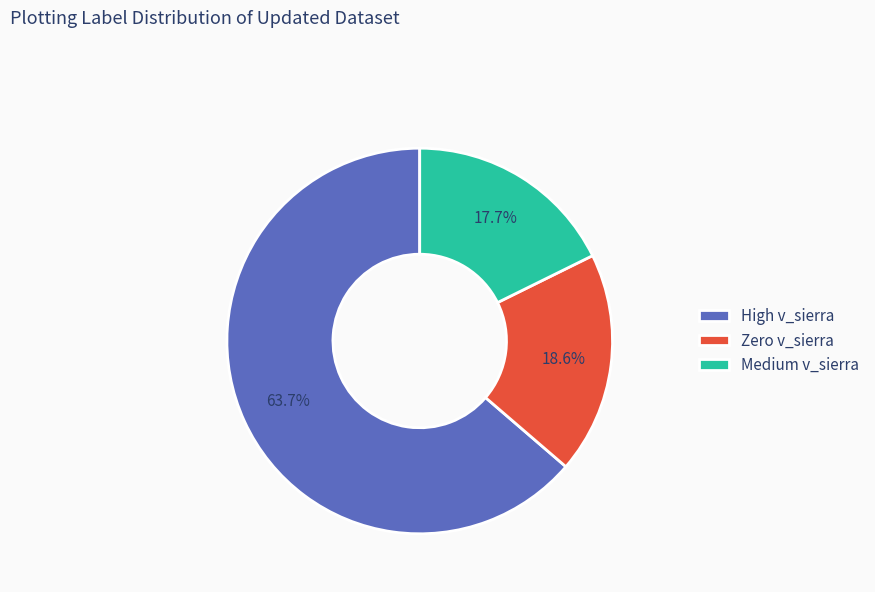

Which has a higher value, High v_sierra or Medium v_sierra?

High v_sierra